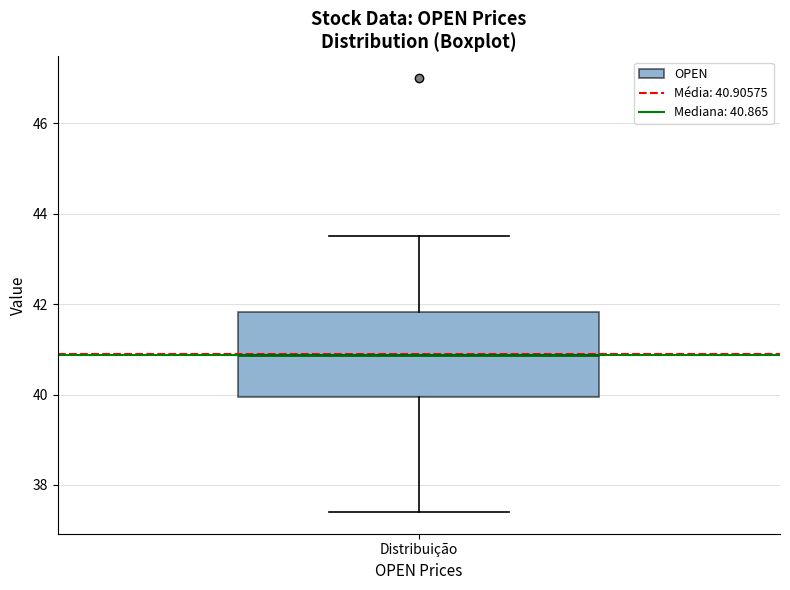

Where does the lower whisker of the box for Distribuição end on the y-axis? The values are not printed on the chart, so give them approximately, as read against the axis.

37.4